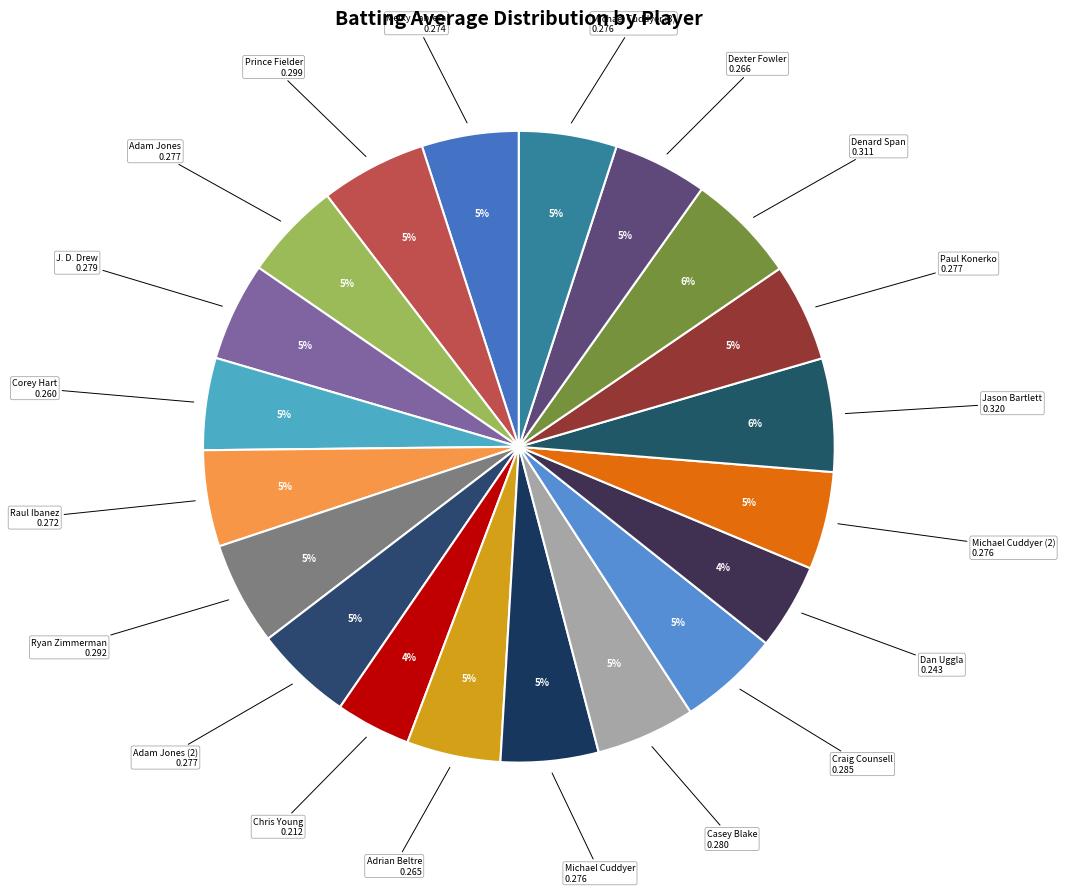

True or false: Adrian Beltre accounts for 5% of the total.

True